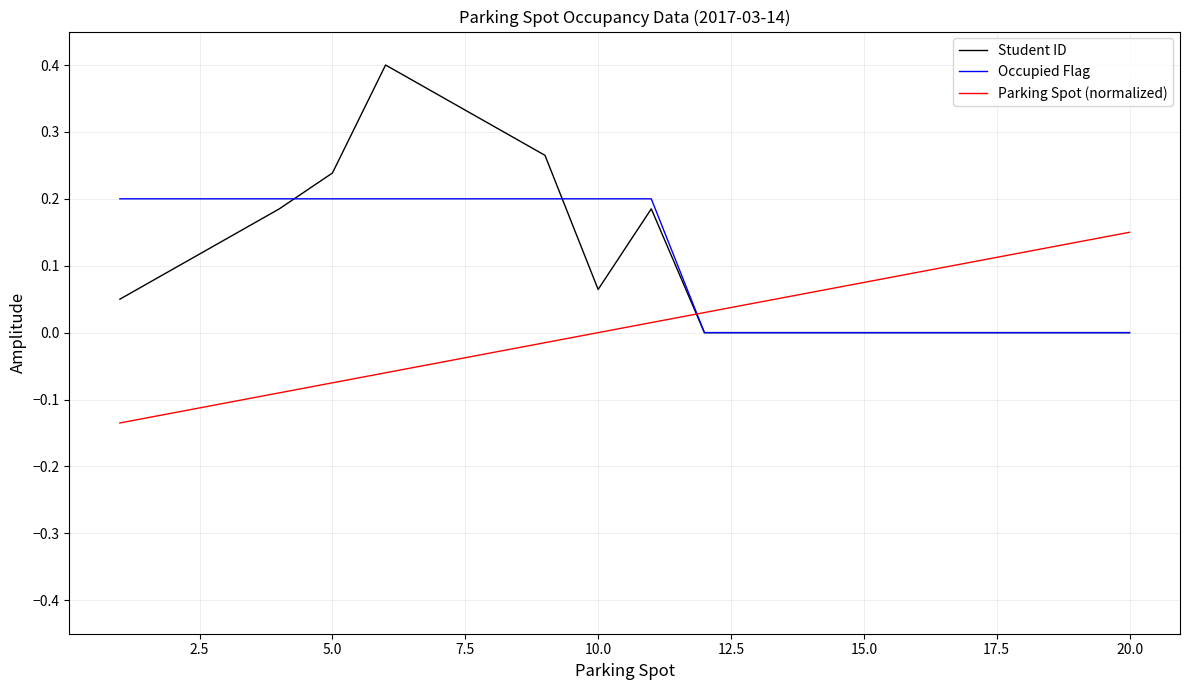

True or false: Parking Spot (normalized) and Occupied Flag cross at least once.

True